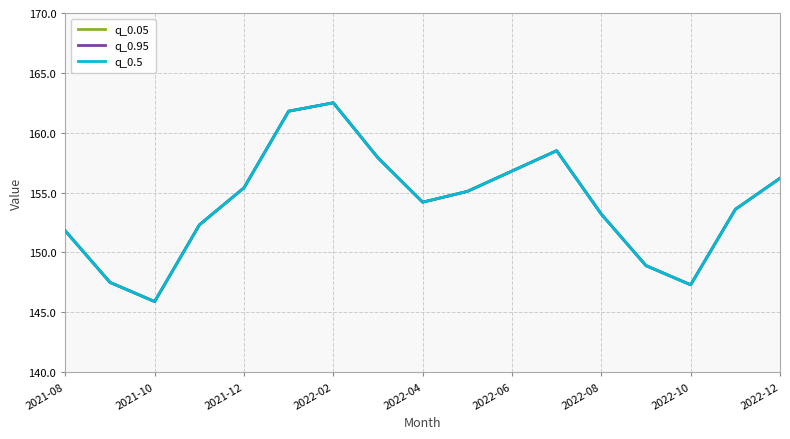

Is this an area chart (filled region under the line)?

No